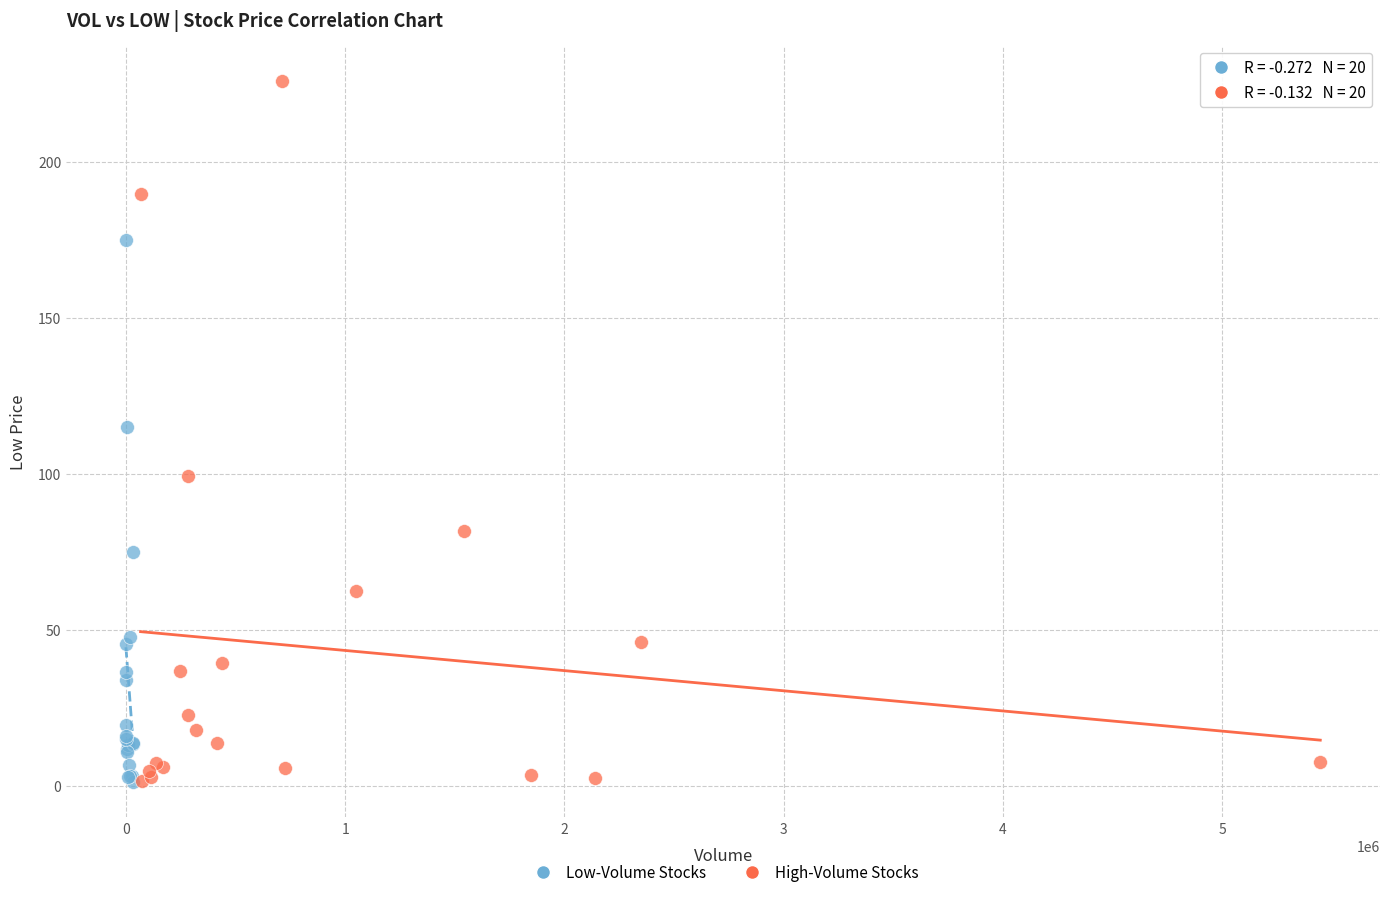

Which series reaches the maximum Y coordinate?

High-Volume Stocks